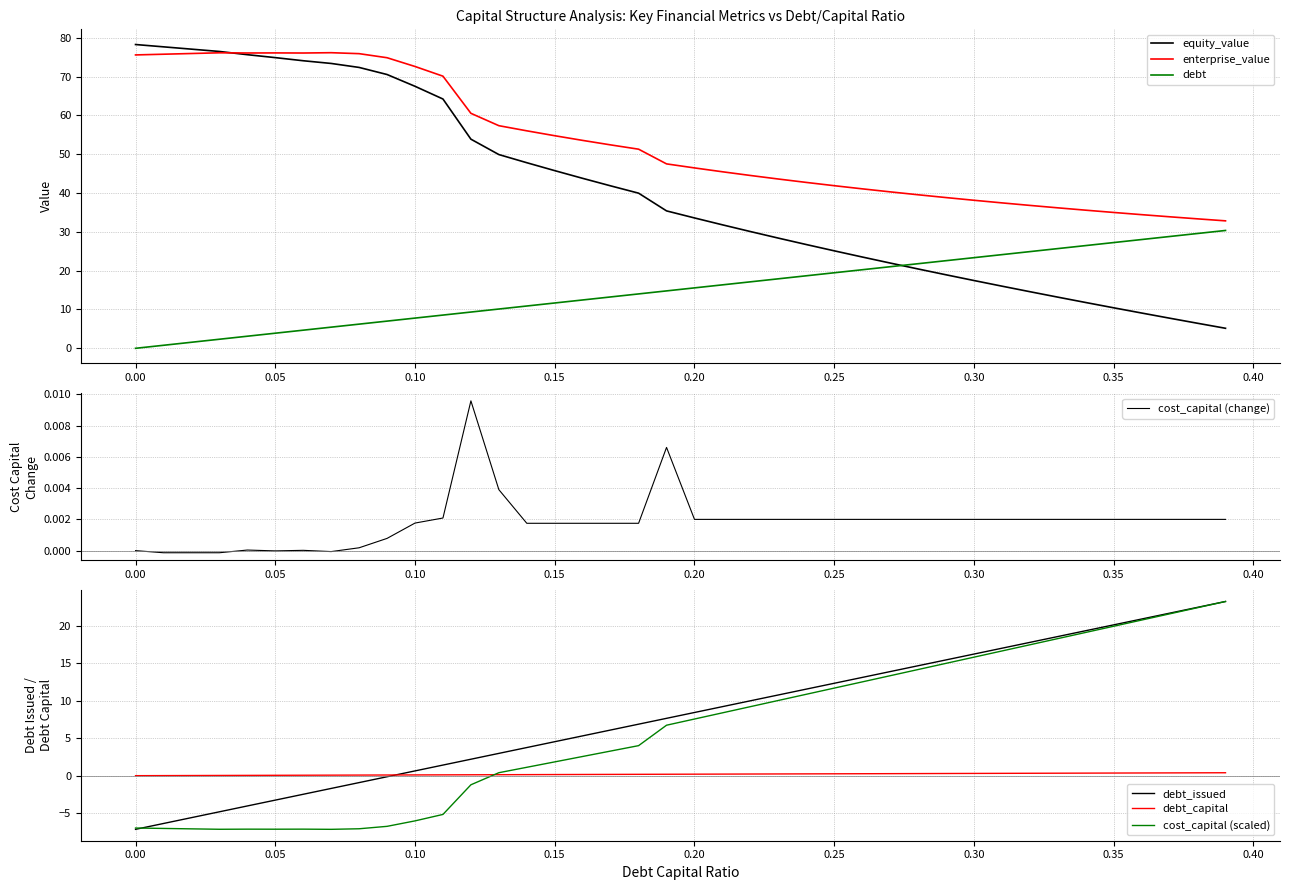

True or false: enterprise_value and debt cross at least once.

False